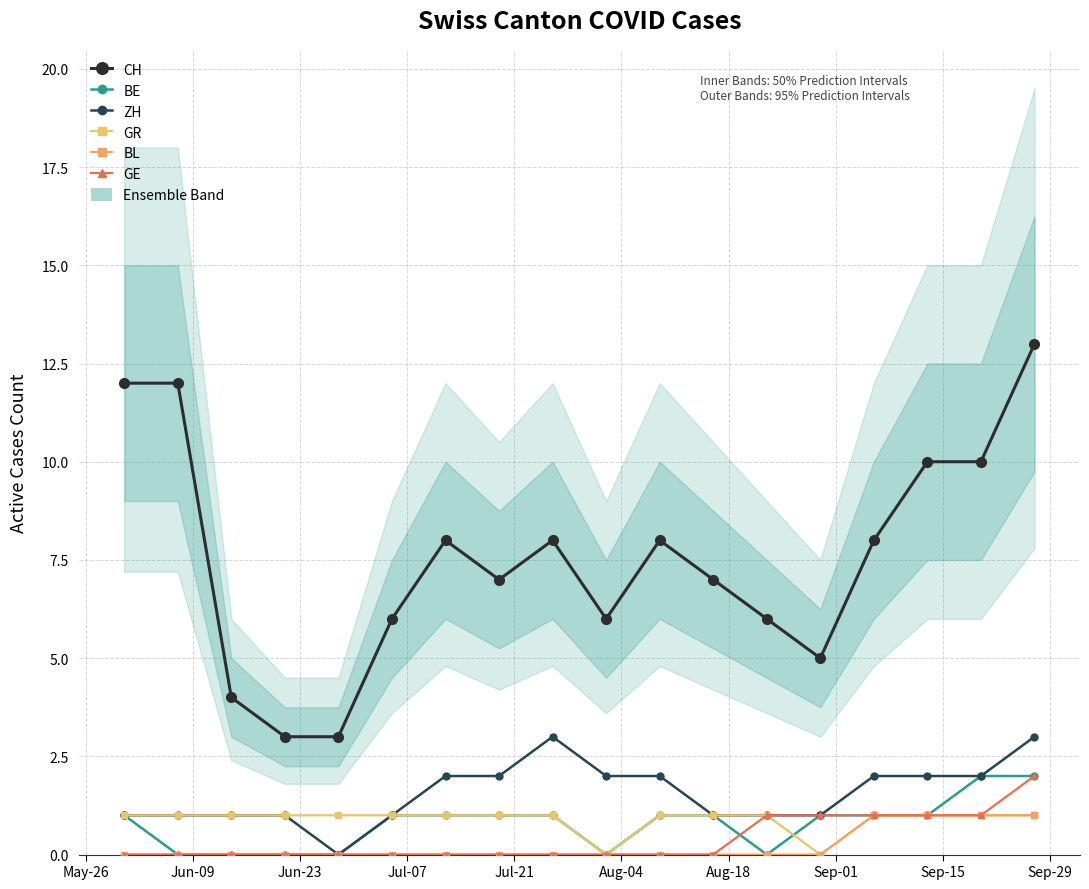

How many values in the BE series exceed 1?

2